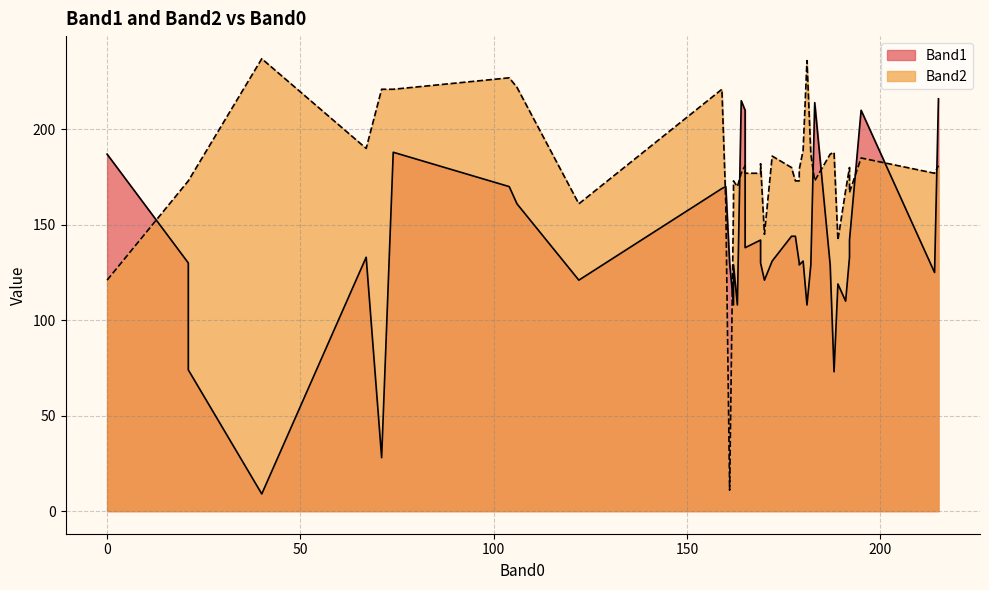

What is the value of the Band2 point at the 12th from the left?

173